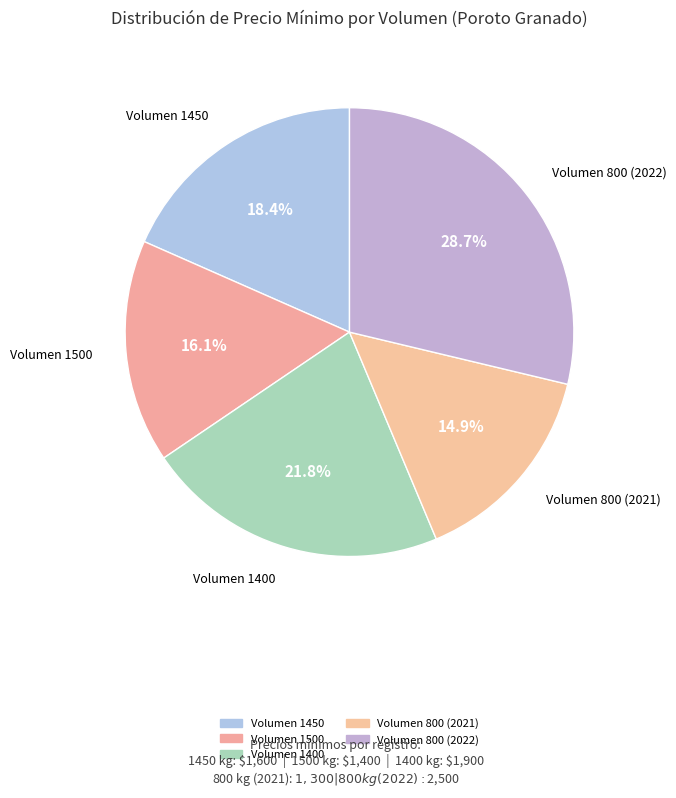

How many slices are in this pie chart?

5